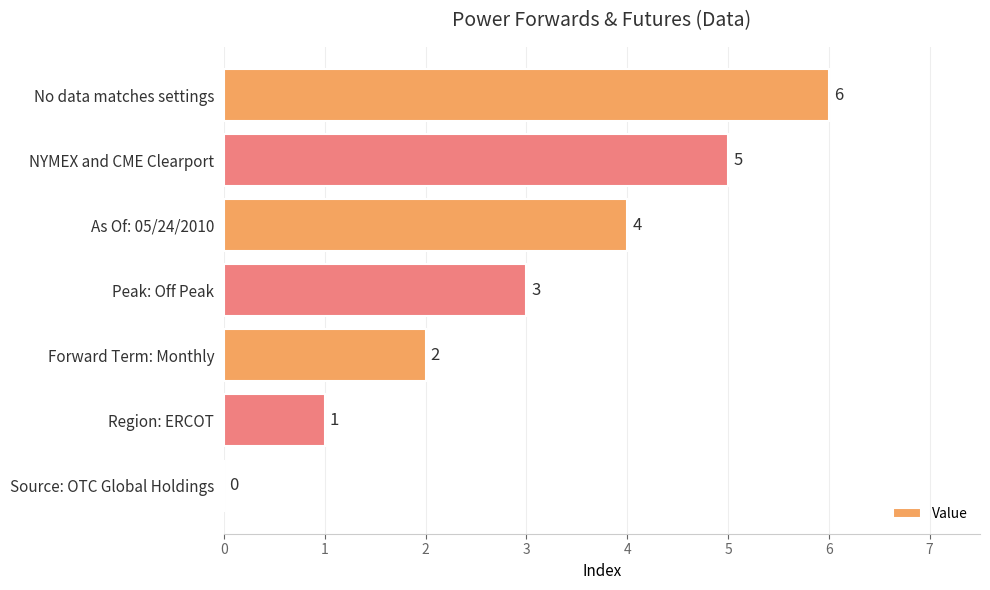

How many values are between 1 and 5?

5